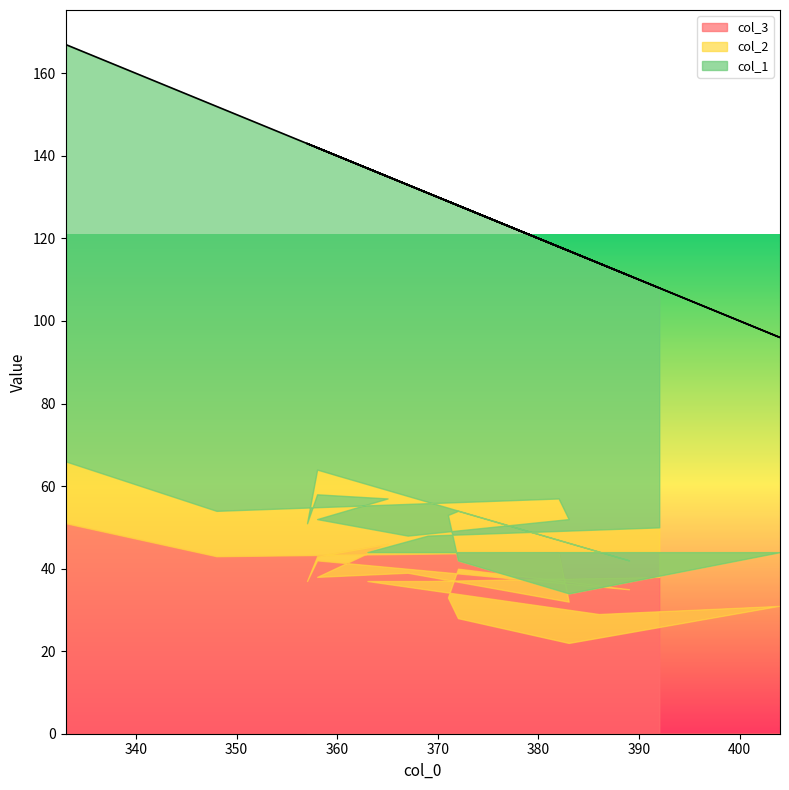

True or false: col_3 has a value of 28 at 372.

True